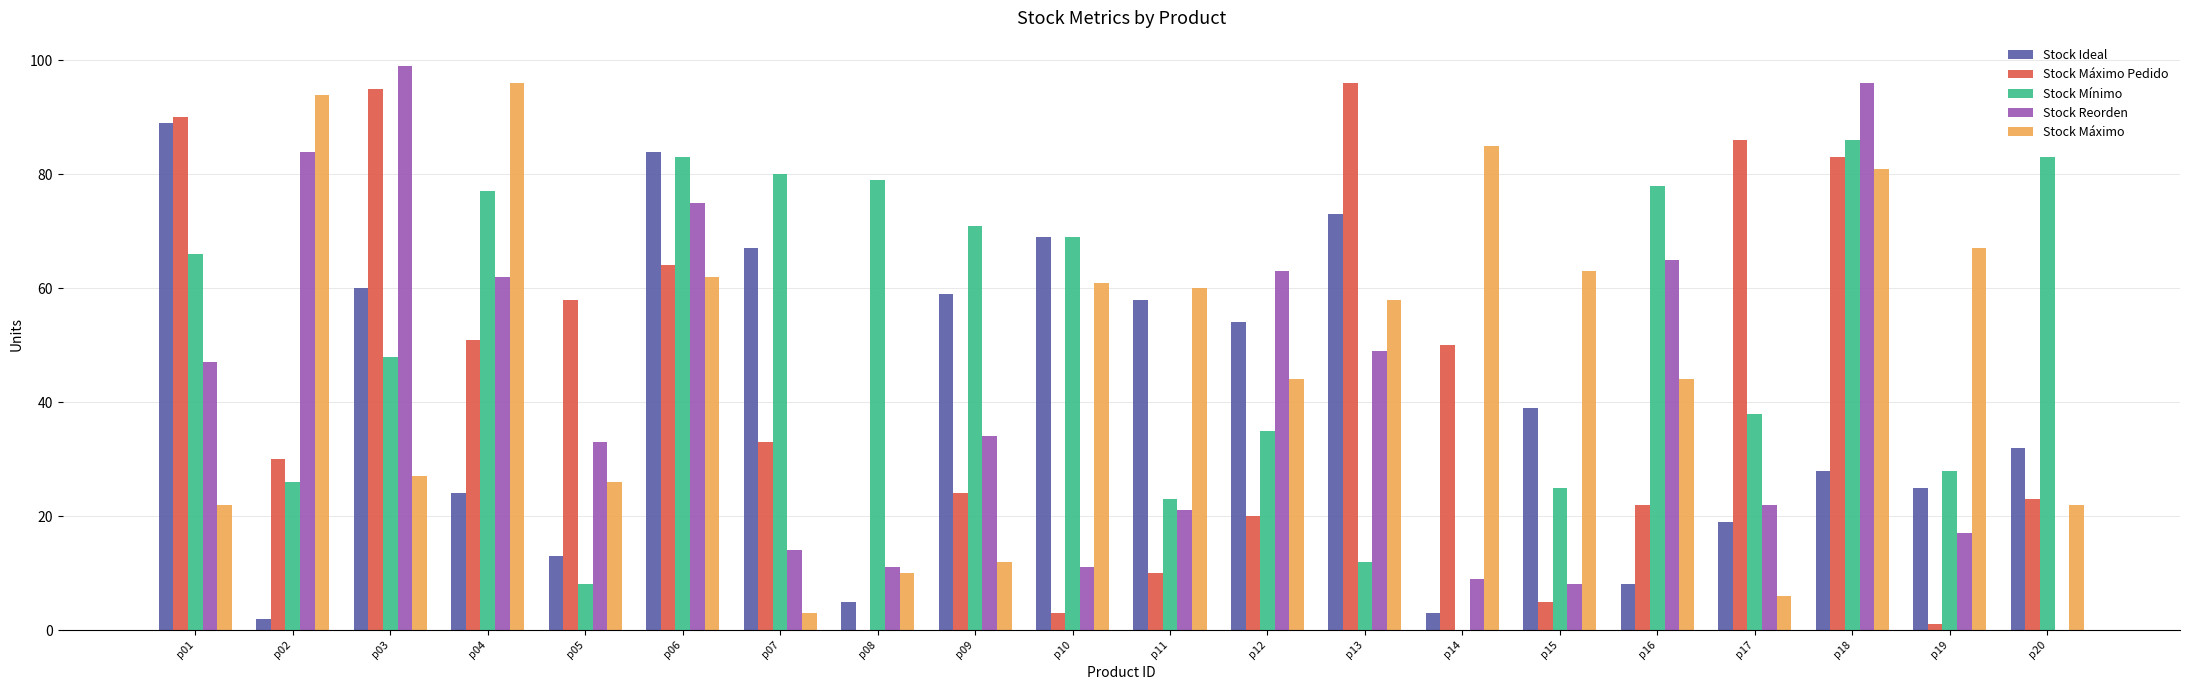

Is the value of Stock Máximo Pedido at p11 greater than the value of Stock Mínimo at p14?

Yes